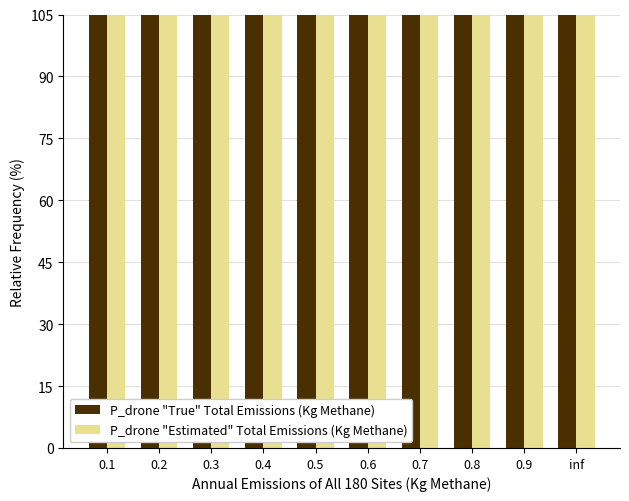

How many distinct data groups are displayed?

2